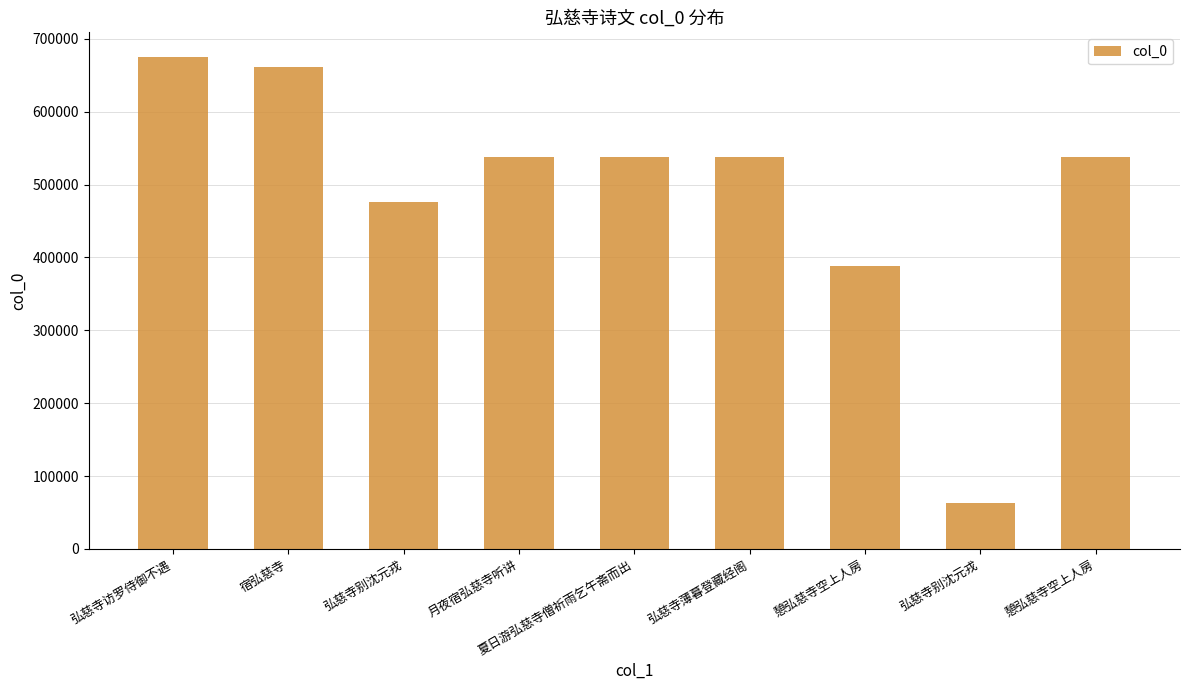

Count the number of categories in the chart.

9